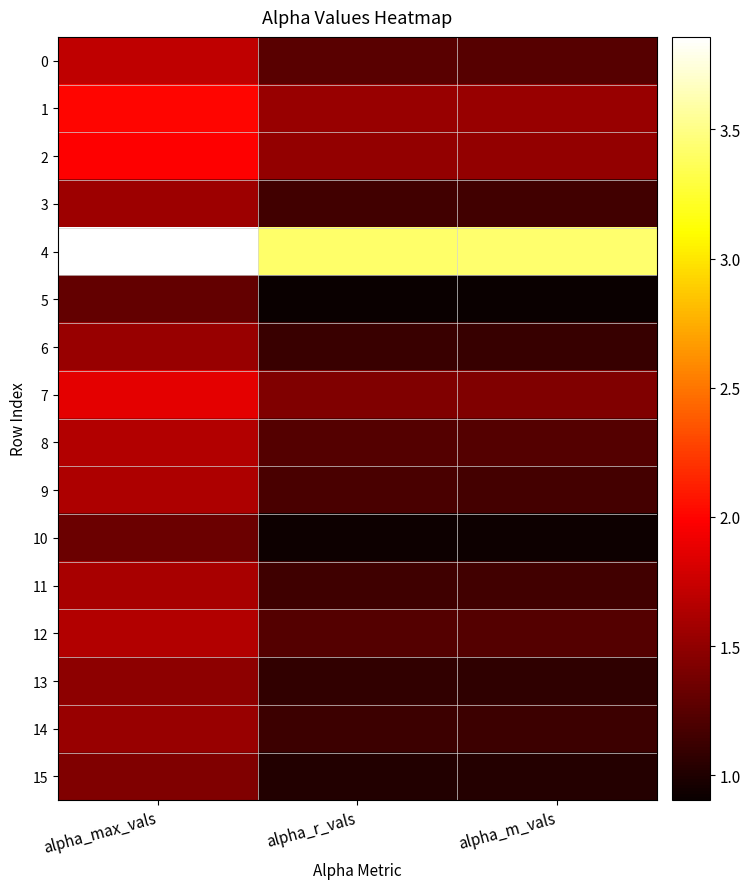

At which category does the chart reach its minimum across all series?

alpha_r_vals